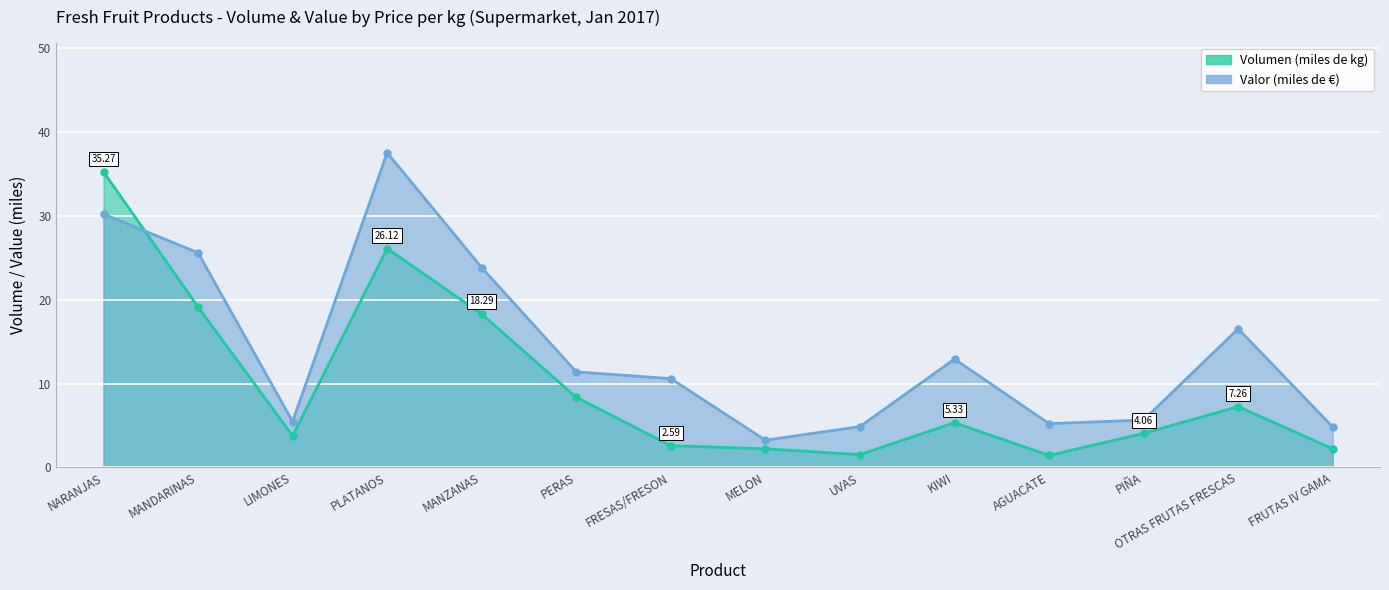

Which series ends up on top after the final intersection of Valor (miles de €) and Volumen (miles de kg)?

Valor (miles de €)